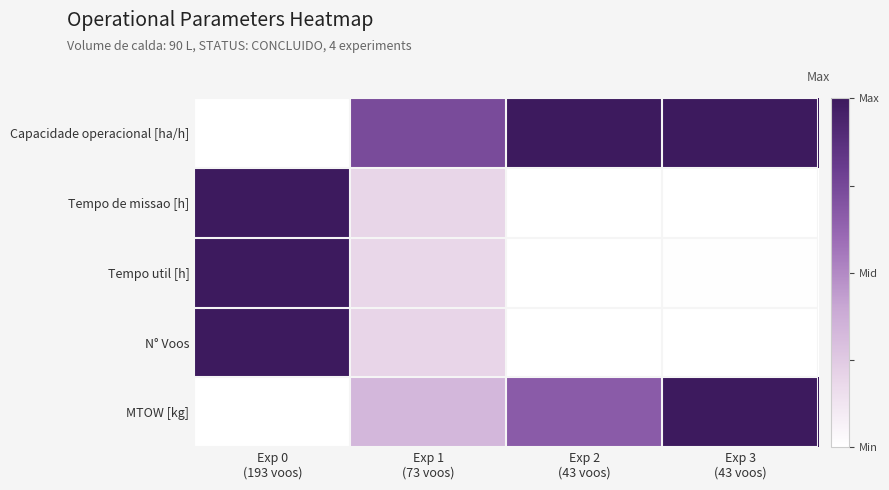

Reading right to left, what are all the values shown in this chart?

Capacidade operacional [ha/h]: Exp 3
(43 voos)=1.0	Exp 2
(43 voos)=1.0	Exp 1
(73 voos)=0.7	Exp 0
(193 voos)=0.0
Tempo de missao [h]: Exp 3
(43 voos)=0.0	Exp 2
(43 voos)=0.0	Exp 1
(73 voos)=0.2	Exp 0
(193 voos)=1.0
Tempo util [h]: Exp 3
(43 voos)=0.0	Exp 2
(43 voos)=0.0	Exp 1
(73 voos)=0.2	Exp 0
(193 voos)=1.0
N° Voos: Exp 3
(43 voos)=0.0	Exp 2
(43 voos)=0.0	Exp 1
(73 voos)=0.2	Exp 0
(193 voos)=1.0
MTOW [kg]: Exp 3
(43 voos)=1.0	Exp 2
(43 voos)=0.7	Exp 1
(73 voos)=0.3	Exp 0
(193 voos)=0.0